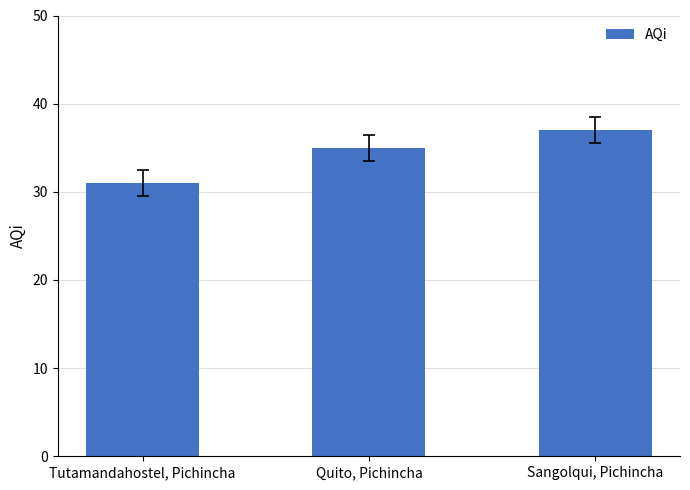

What is the label of the 2nd bar from the left?

Quito, Pichincha